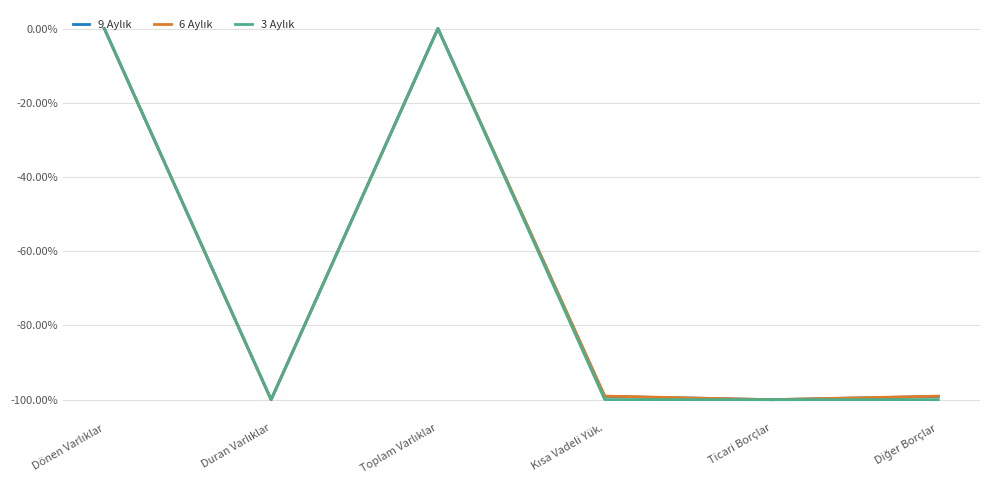

Does the chart have visible grid lines?

Yes